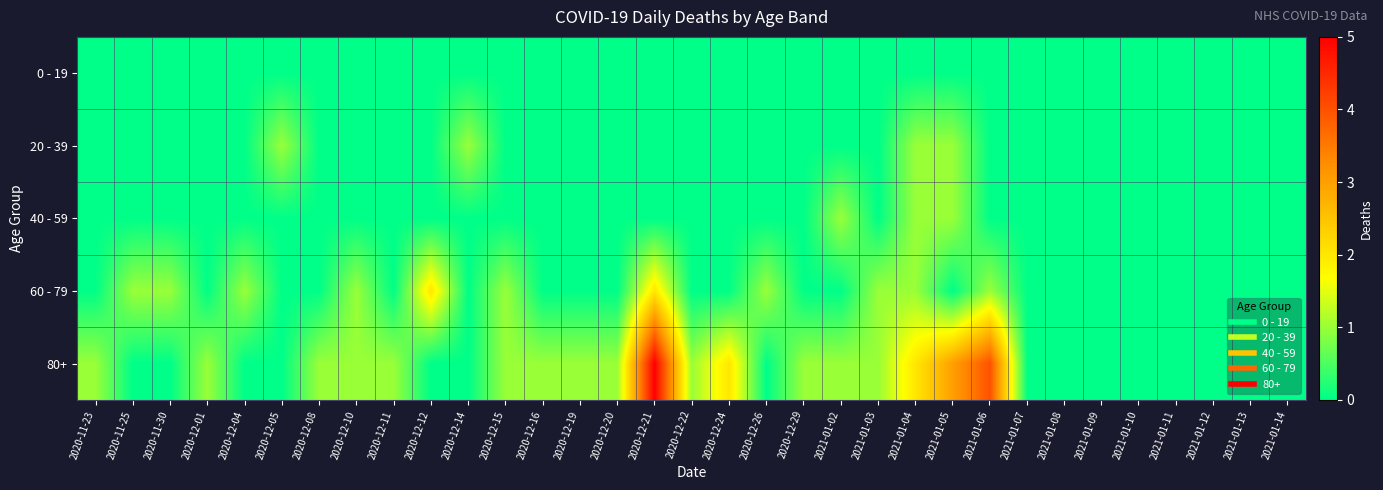

Reading left to right, what are all the values shown in this chart?

0 - 19: 2020-11-23=0	2020-11-25=0	2020-11-30=0	2020-12-01=0	2020-12-04=0	2020-12-05=0	2020-12-08=0	2020-12-10=0	2020-12-11=0	2020-12-12=0	2020-12-14=0	2020-12-15=0	2020-12-16=0	2020-12-19=0	2020-12-20=0	2020-12-21=0	2020-12-22=0	2020-12-24=0	2020-12-26=0	2020-12-29=0	2021-01-02=0	2021-01-03=0	2021-01-04=0	2021-01-05=0	2021-01-06=0	2021-01-07=0	2021-01-08=0	2021-01-09=0	2021-01-10=0	2021-01-11=0	2021-01-12=0	2021-01-13=0	2021-01-14=0
20 - 39: 2020-11-23=0	2020-11-25=0	2020-11-30=0	2020-12-01=0	2020-12-04=0	2020-12-05=1	2020-12-08=0	2020-12-10=0	2020-12-11=0	2020-12-12=0	2020-12-14=1	2020-12-15=0	2020-12-16=0	2020-12-19=0	2020-12-20=0	2020-12-21=0	2020-12-22=0	2020-12-24=0	2020-12-26=0	2020-12-29=0	2021-01-02=0	2021-01-03=0	2021-01-04=1	2021-01-05=1	2021-01-06=0	2021-01-07=0	2021-01-08=0	2021-01-09=0	2021-01-10=0	2021-01-11=0	2021-01-12=0	2021-01-13=0	2021-01-14=0
40 - 59: 2020-11-23=0	2020-11-25=0	2020-11-30=0	2020-12-01=0	2020-12-04=0	2020-12-05=0	2020-12-08=0	2020-12-10=0	2020-12-11=0	2020-12-12=0	2020-12-14=0	2020-12-15=0	2020-12-16=0	2020-12-19=0	2020-12-20=0	2020-12-21=0	2020-12-22=0	2020-12-24=0	2020-12-26=0	2020-12-29=0	2021-01-02=1	2021-01-03=0	2021-01-04=1	2021-01-05=1	2021-01-06=0	2021-01-07=0	2021-01-08=0	2021-01-09=0	2021-01-10=0	2021-01-11=0	2021-01-12=0	2021-01-13=0	2021-01-14=0
60 - 79: 2020-11-23=0	2020-11-25=1	2020-11-30=1	2020-12-01=0	2020-12-04=1	2020-12-05=0	2020-12-08=0	2020-12-10=1	2020-12-11=0	2020-12-12=2	2020-12-14=0	2020-12-15=1	2020-12-16=0	2020-12-19=0	2020-12-20=0	2020-12-21=2	2020-12-22=0	2020-12-24=0	2020-12-26=1	2020-12-29=0	2021-01-02=0	2021-01-03=1	2021-01-04=1	2021-01-05=0	2021-01-06=1	2021-01-07=0	2021-01-08=0	2021-01-09=0	2021-01-10=0	2021-01-11=0	2021-01-12=0	2021-01-13=0	2021-01-14=0
80+: 2020-11-23=1	2020-11-25=0	2020-11-30=0	2020-12-01=1	2020-12-04=0	2020-12-05=0	2020-12-08=1	2020-12-10=1	2020-12-11=1	2020-12-12=0	2020-12-14=0	2020-12-15=1	2020-12-16=1	2020-12-19=1	2020-12-20=1	2020-12-21=5	2020-12-22=1	2020-12-24=2	2020-12-26=0	2020-12-29=1	2021-01-02=1	2021-01-03=1	2021-01-04=2	2021-01-05=3	2021-01-06=4	2021-01-07=0	2021-01-08=0	2021-01-09=0	2021-01-10=0	2021-01-11=0	2021-01-12=0	2021-01-13=0	2021-01-14=0